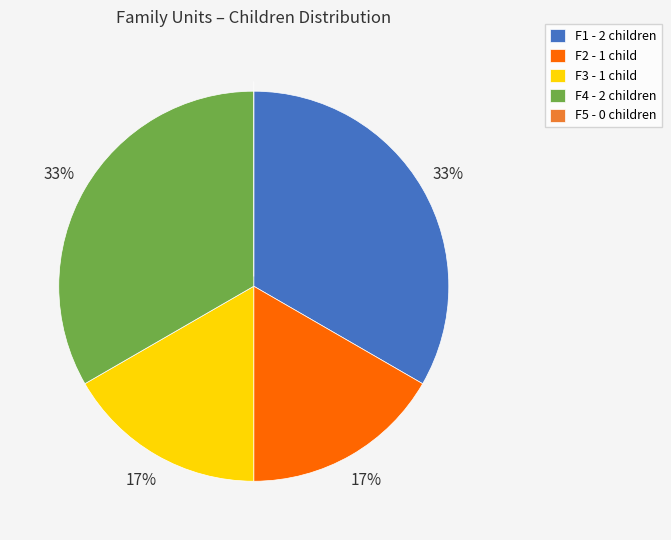

Which has a higher value, F2 - 1 child or F1 - 2 children?

F1 - 2 children